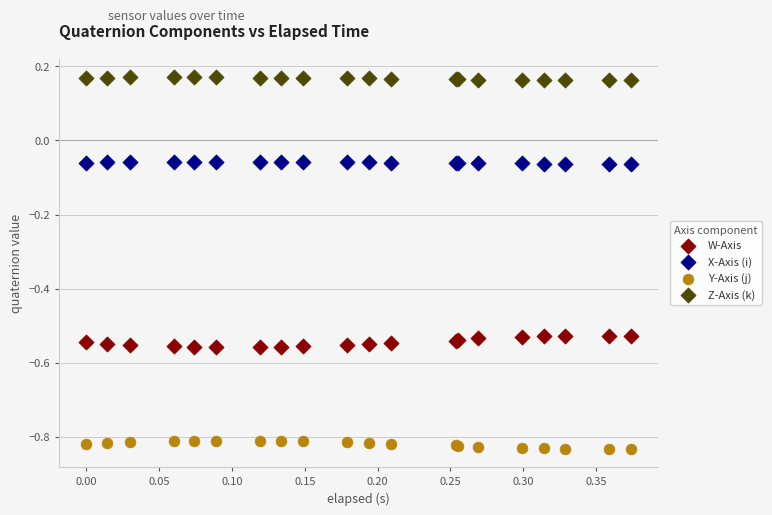

What are all the series names shown in the legend?

W-Axis, X-Axis (i), Y-Axis (j), Z-Axis (k)